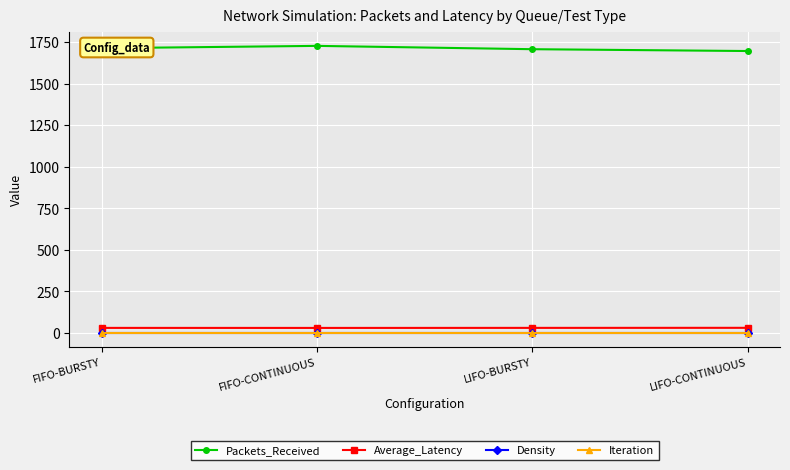

True or false: Iteration has more than 2 interior local peaks.

False